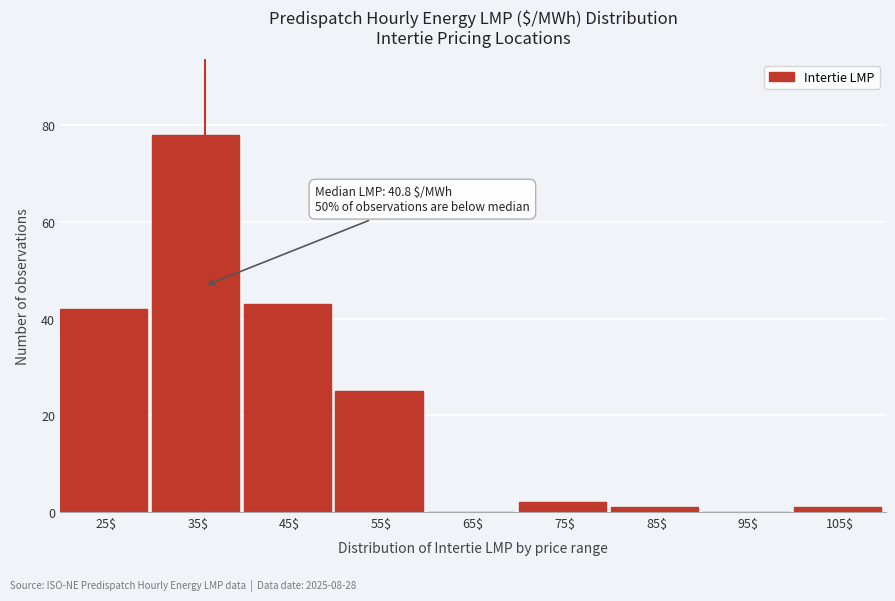

The chart shows a value of 43 at 45$. True or false?

True